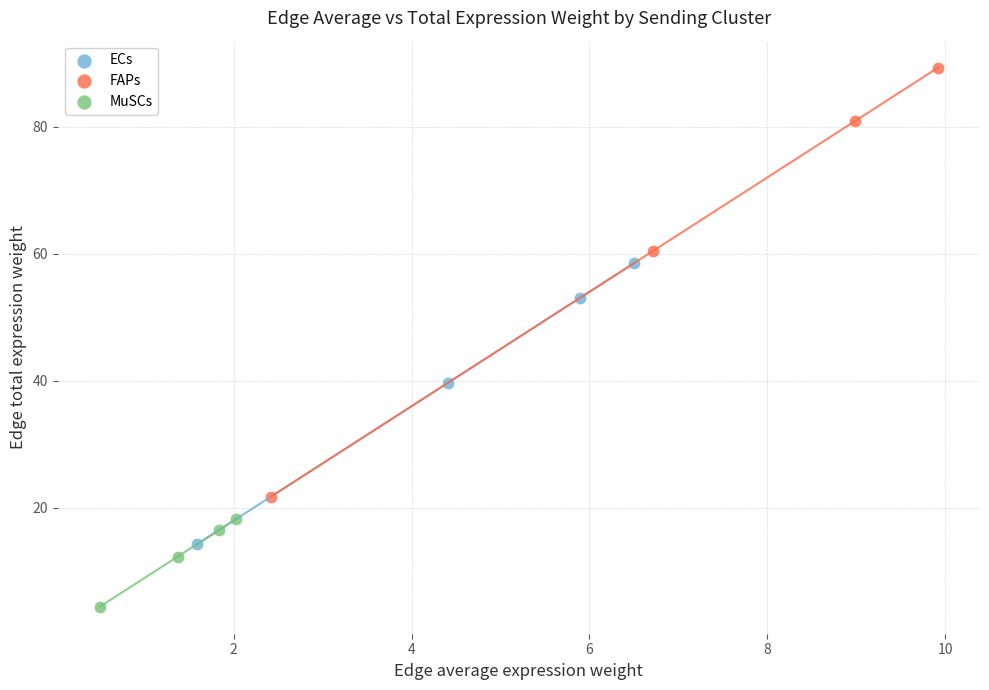

Which series reaches the maximum Y coordinate?

FAPs